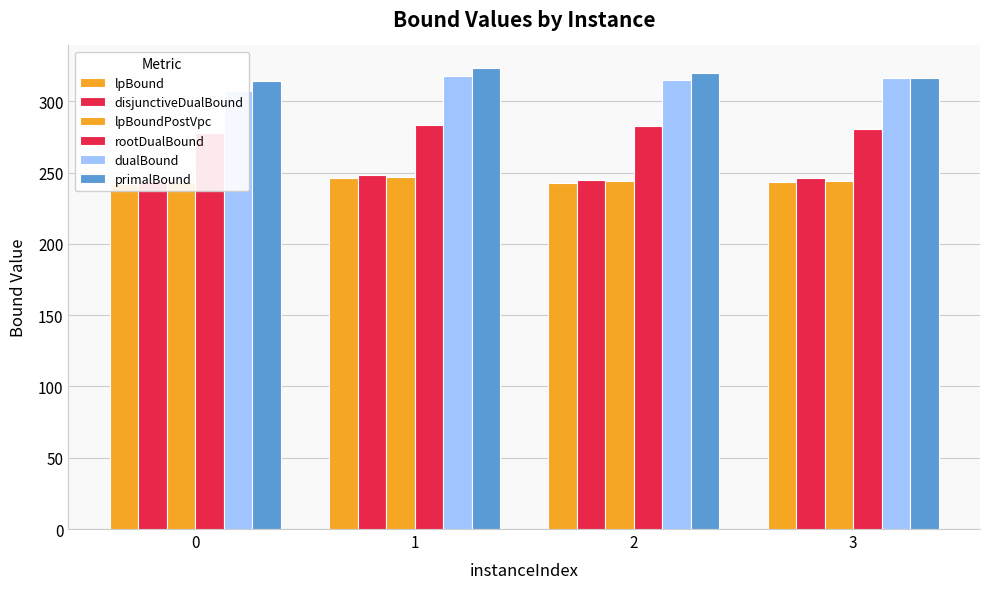

At how many categories does at least one series exceed 257?

4